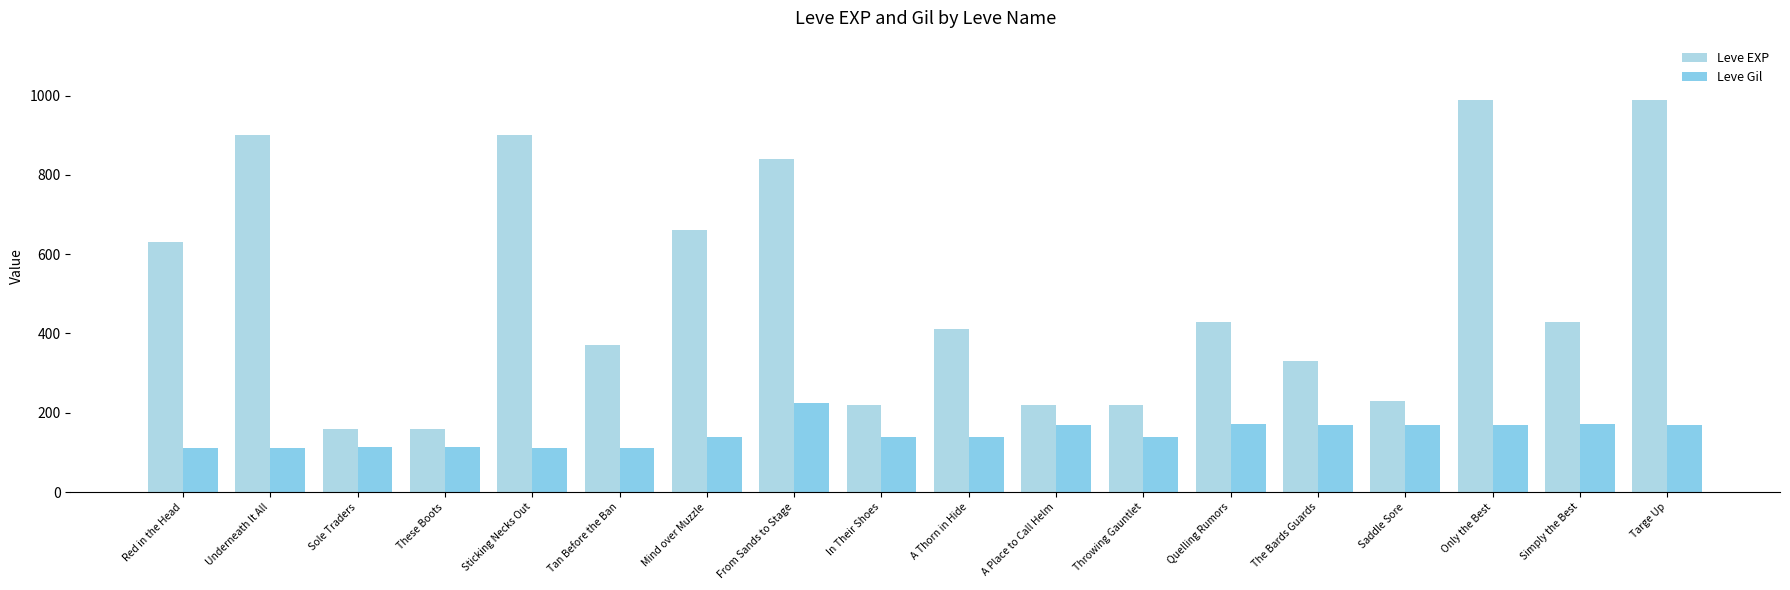

Reading left to right, extract all data points from this chart.

Leve EXP: Red in the Head=630	Underneath It All=900	Sole Traders=160	These Boots=160	Sticking Necks Out=900	Tan Before the Ban=370	Mind over Muzzle=660	From Sands to Stage=840	In Their Shoes=220	A Thorn in Hide=410	A Place to Call Helm=220	Throwing Gauntlet=220	Quelling Rumors=430	The Bards Guards=330	Saddle Sore=230	Only the Best=990	Simply the Best=430	Targe Up=990
Leve Gil: Red in the Head=112	Underneath It All=112	Sole Traders=113	These Boots=113	Sticking Necks Out=112	Tan Before the Ban=112	Mind over Muzzle=140	From Sands to Stage=224	In Their Shoes=140	A Thorn in Hide=140	A Place to Call Helm=170	Throwing Gauntlet=140	Quelling Rumors=172	The Bards Guards=170	Saddle Sore=170	Only the Best=170	Simply the Best=172	Targe Up=170